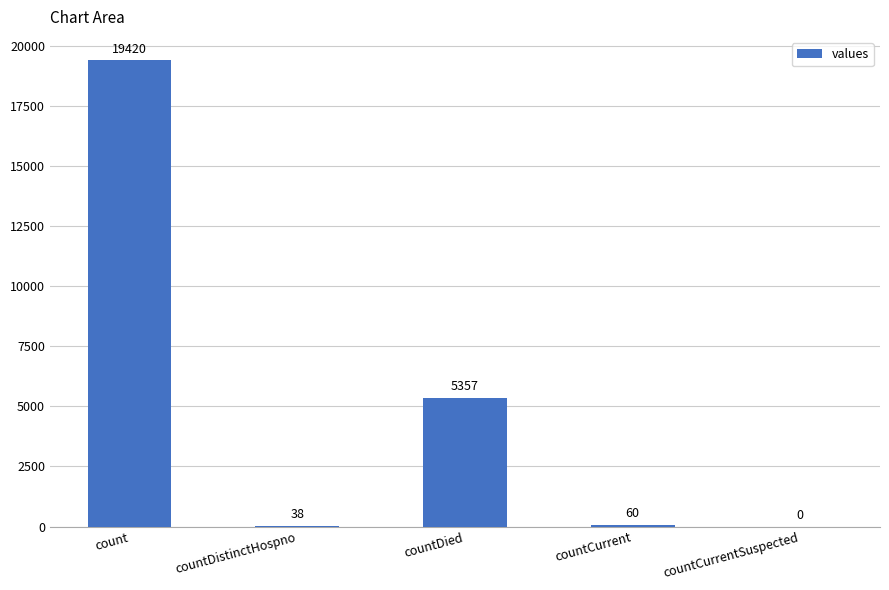

Between countDied and countCurrentSuspected, which is larger?

countDied